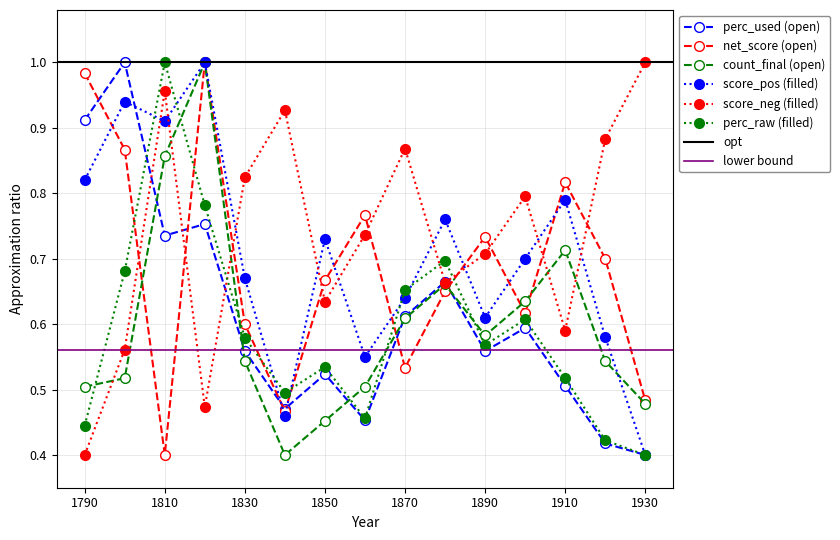

The value of score_neg_norm at 1790 is 0.1. True or false?

False